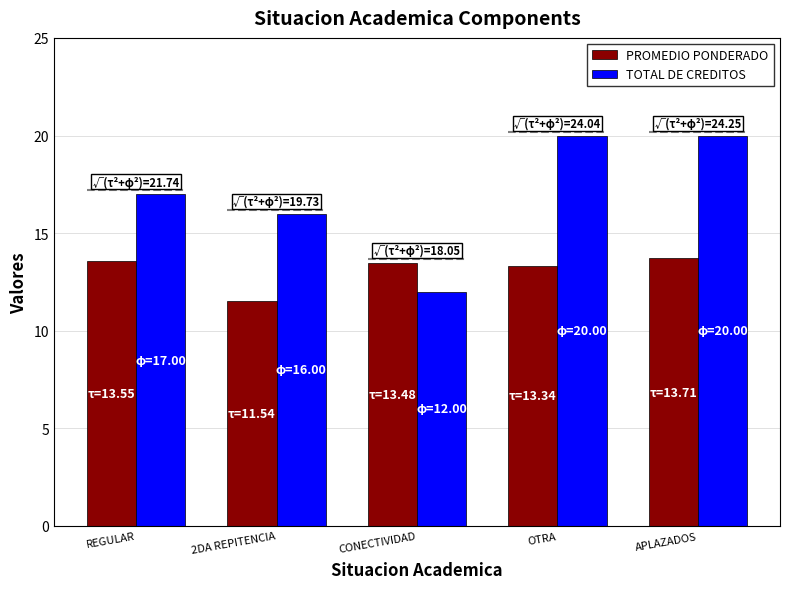

Which series has the largest range (max minus min)?

TOTAL DE CREDITOS